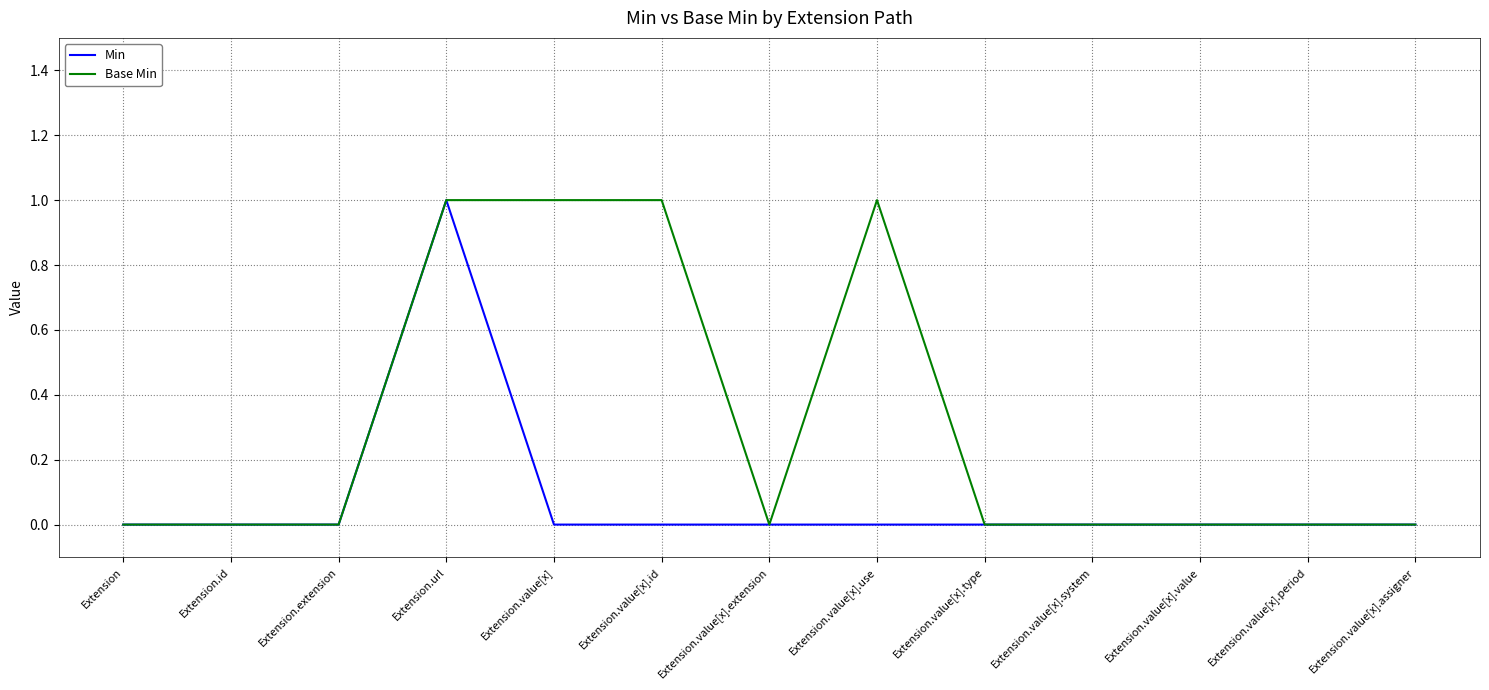

Between Extension and Extension.value[x].id, which series saw the biggest shift?

Base Min